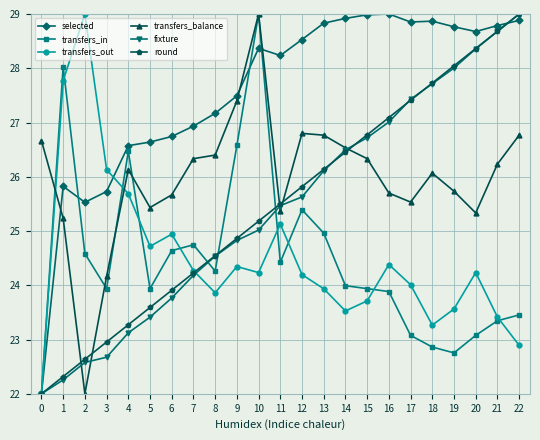

True or false: transfers_in has a value of 31.8 at 20.

False